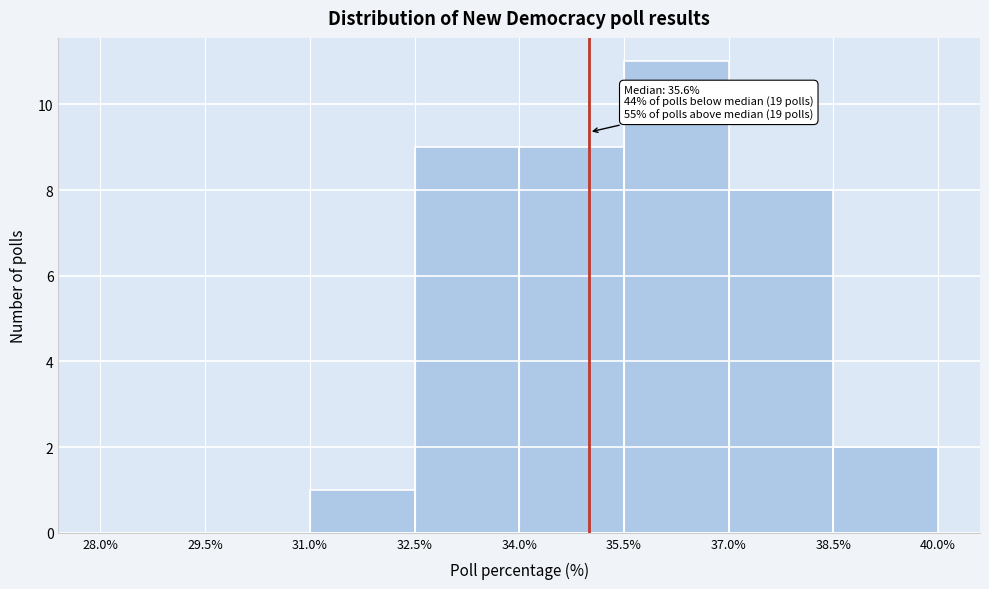

Over which range of the x-axis is the bar tallest?

35.5% to 37.0%